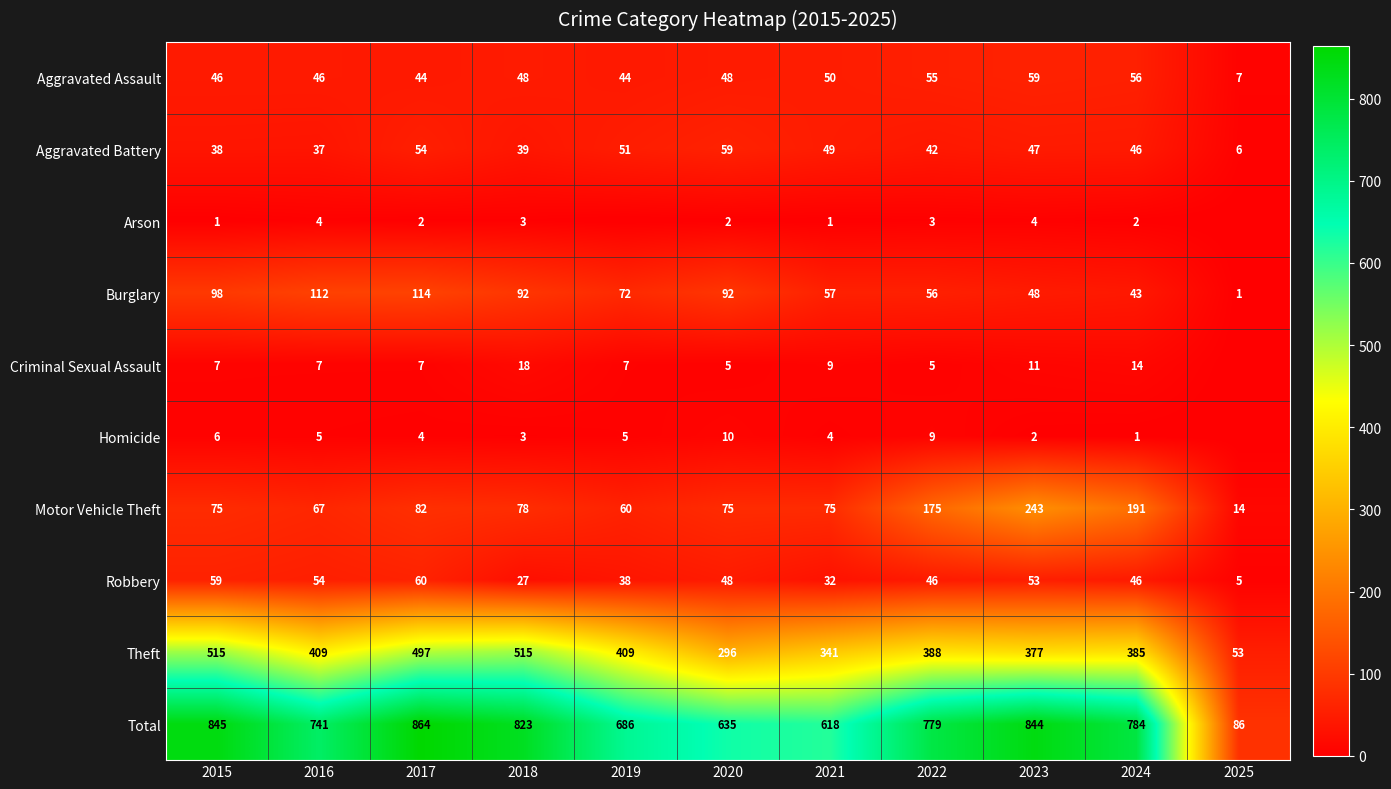

Which series changed the most between 2018 and 2024?

Theft